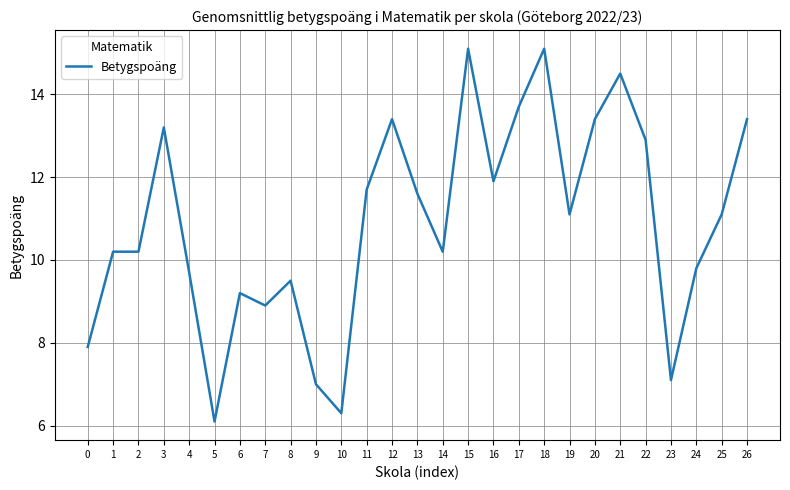

The chart shows a value of 9.5 at 8. True or false?

True